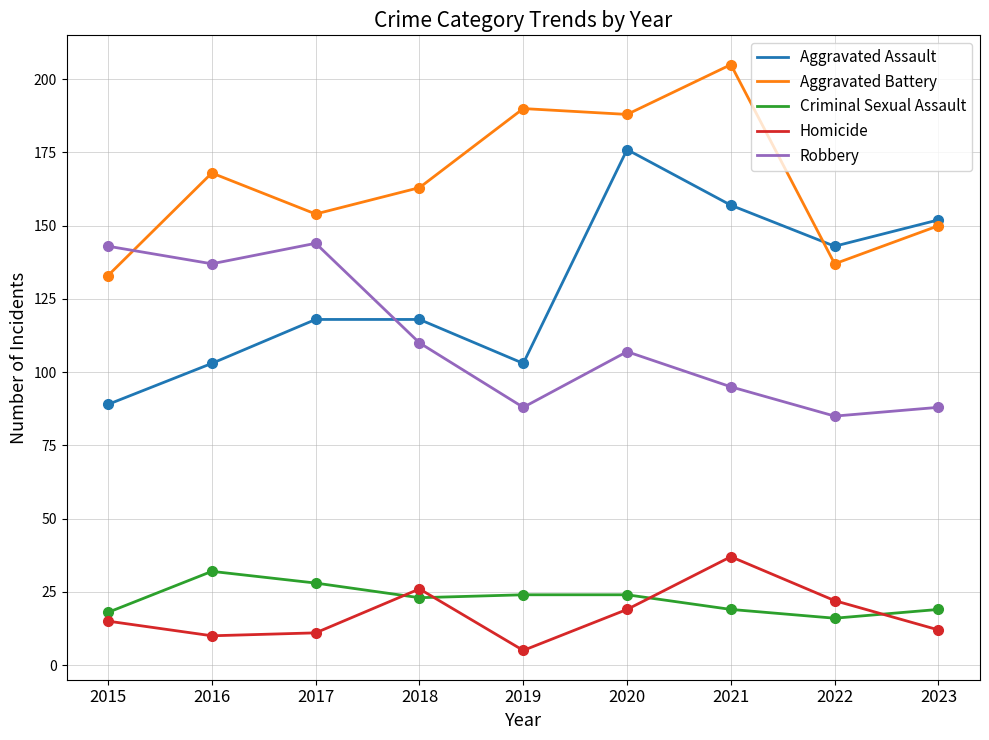

True or false: Aggravated Battery and Homicide intersect in this chart.

False